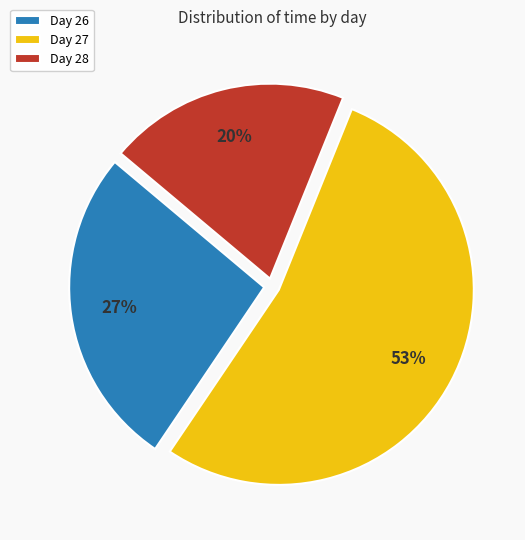

Which category has the smallest portion of the pie?

Day 28